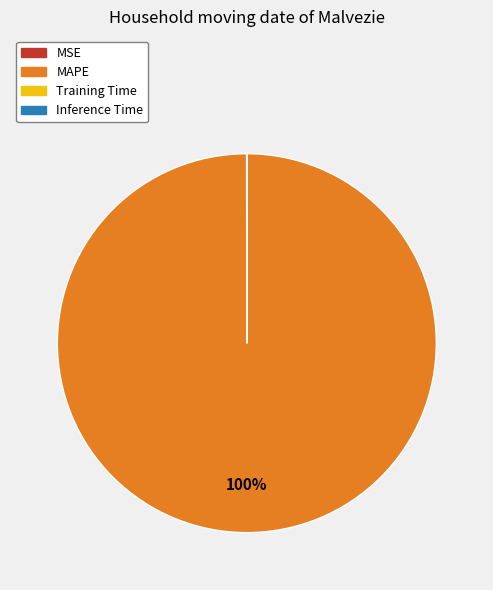

Which category has the biggest portion of the pie?

MAPE